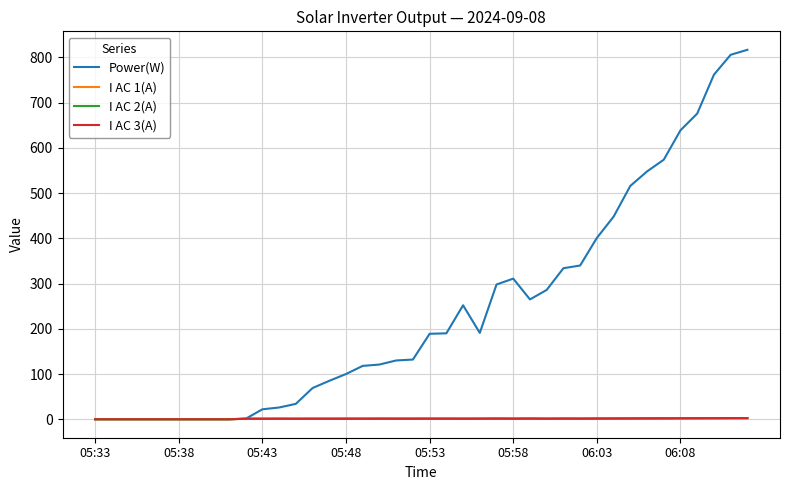

Which series has the largest range (max minus min)?

Power(W)